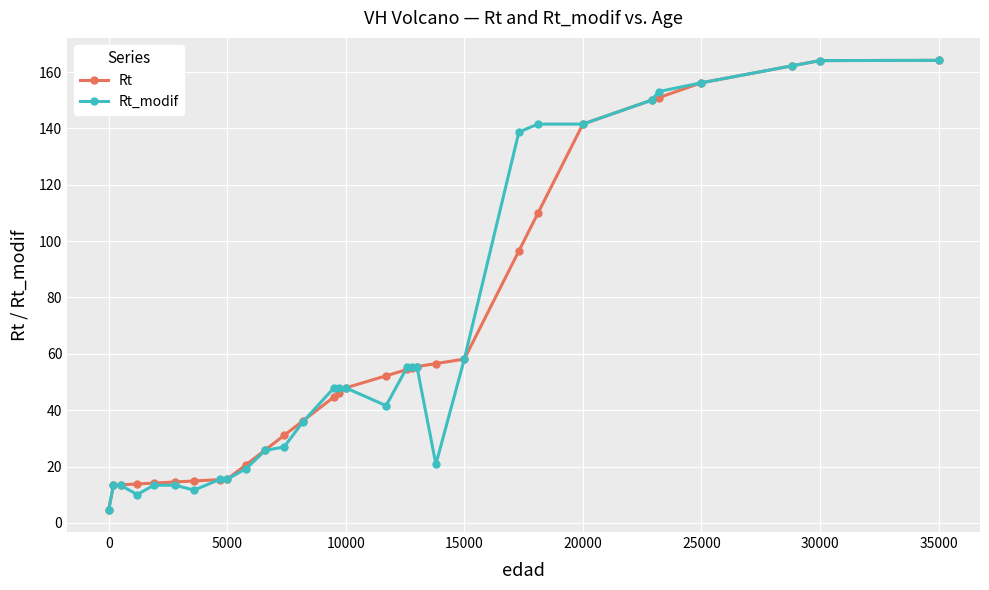

What is the value of the Rt_modif point at the 12th from the left?

27.0